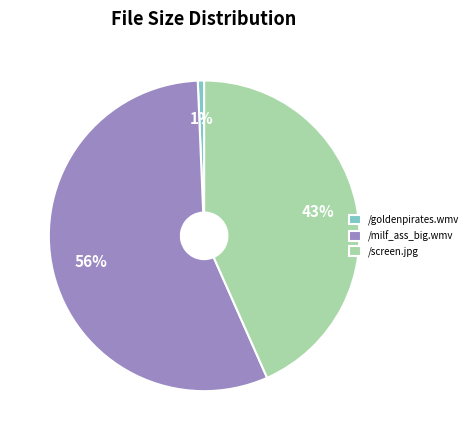

To the nearest percent, what portion does /screen.jpg represent?

43%